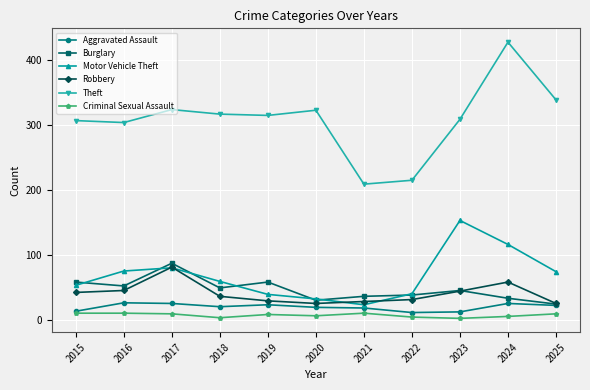

Which series has the widest spread of values?

Theft